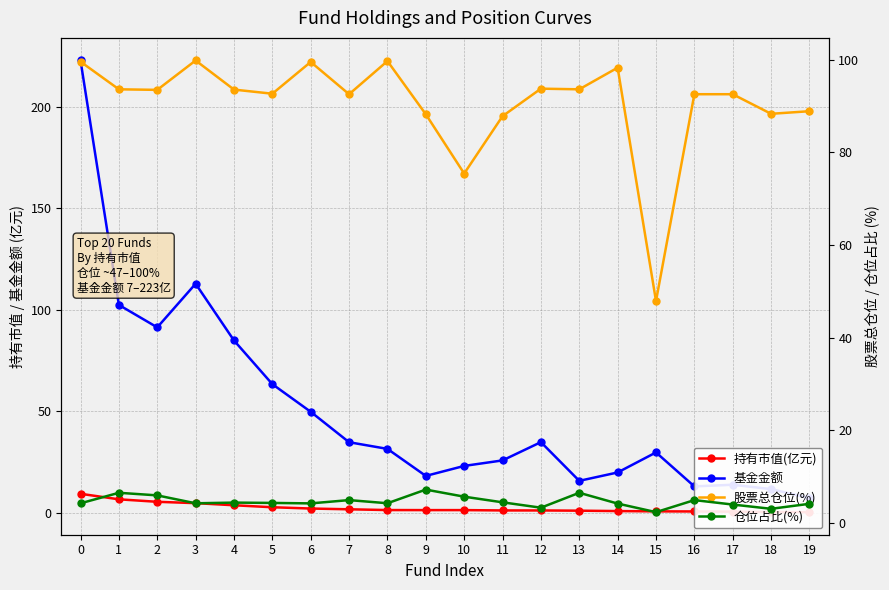

What is the total value across all series at 17?

110.8